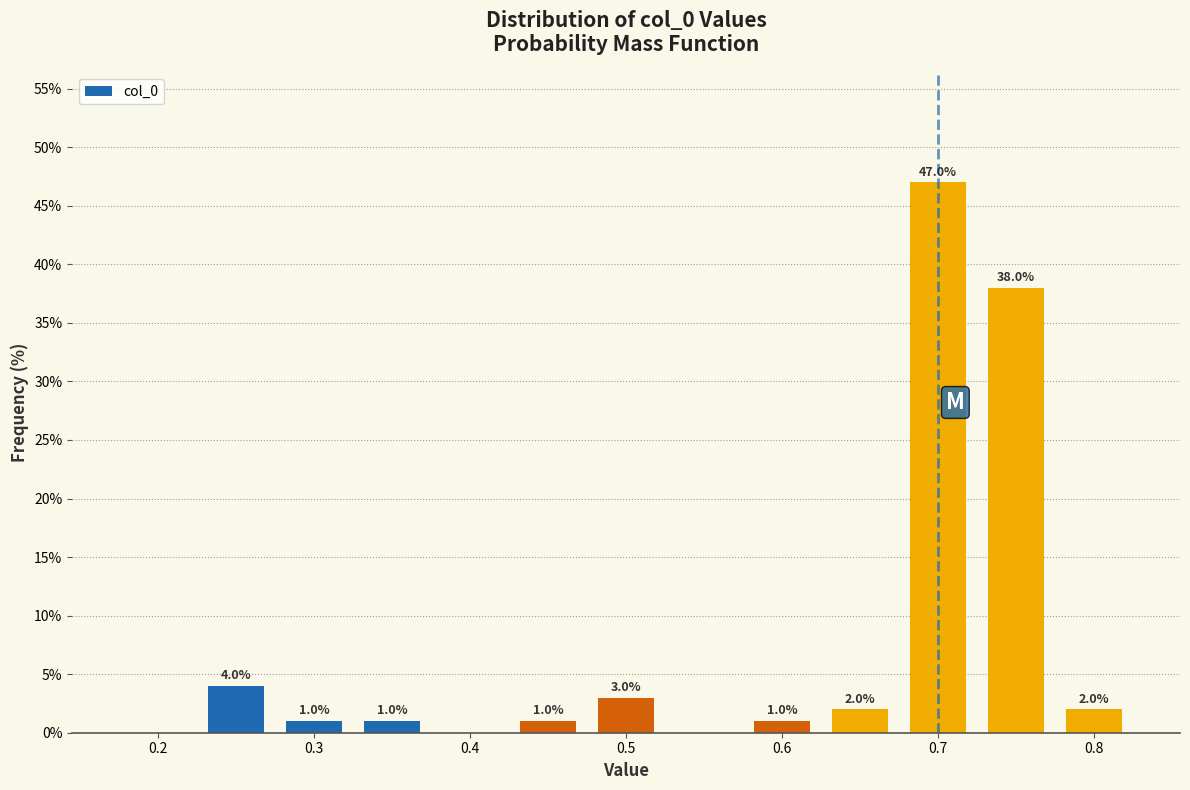

Which range on the x-axis has the tallest bar?

0.675 to 0.725